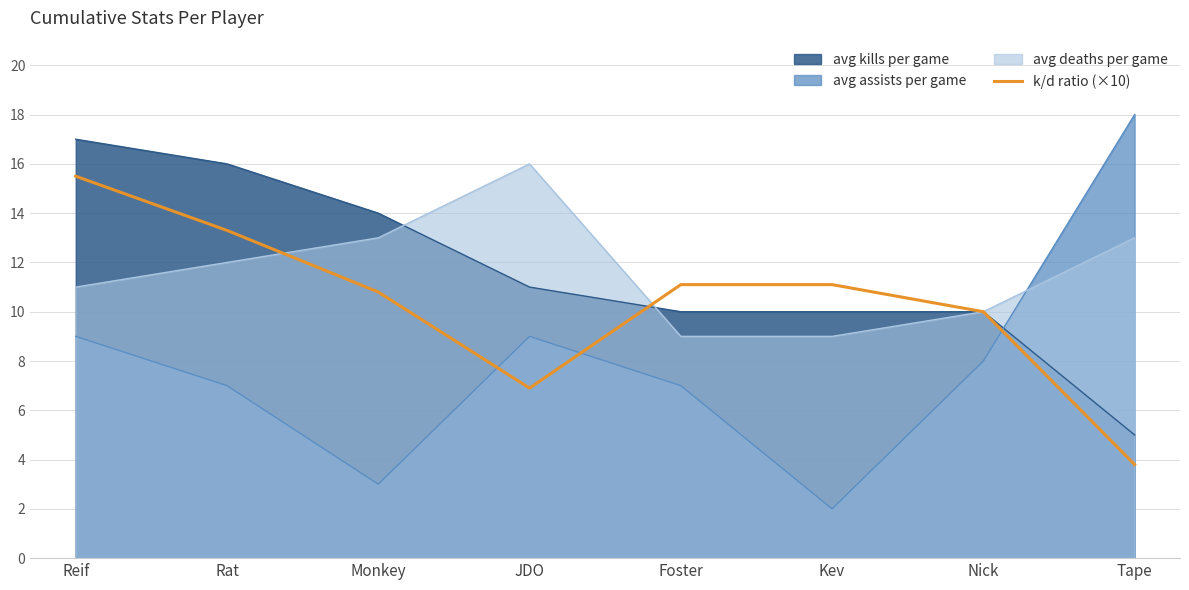

How many data points are less than 11?

4